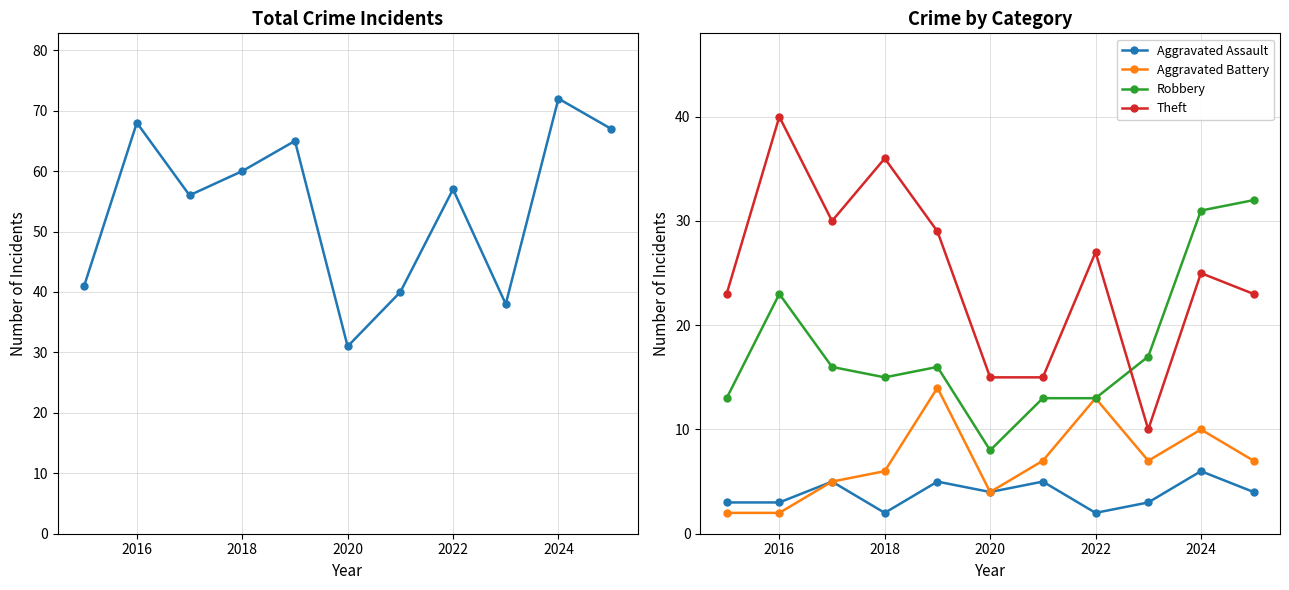

What is the difference between the maximum and minimum values in the Aggravated Assault series?

4